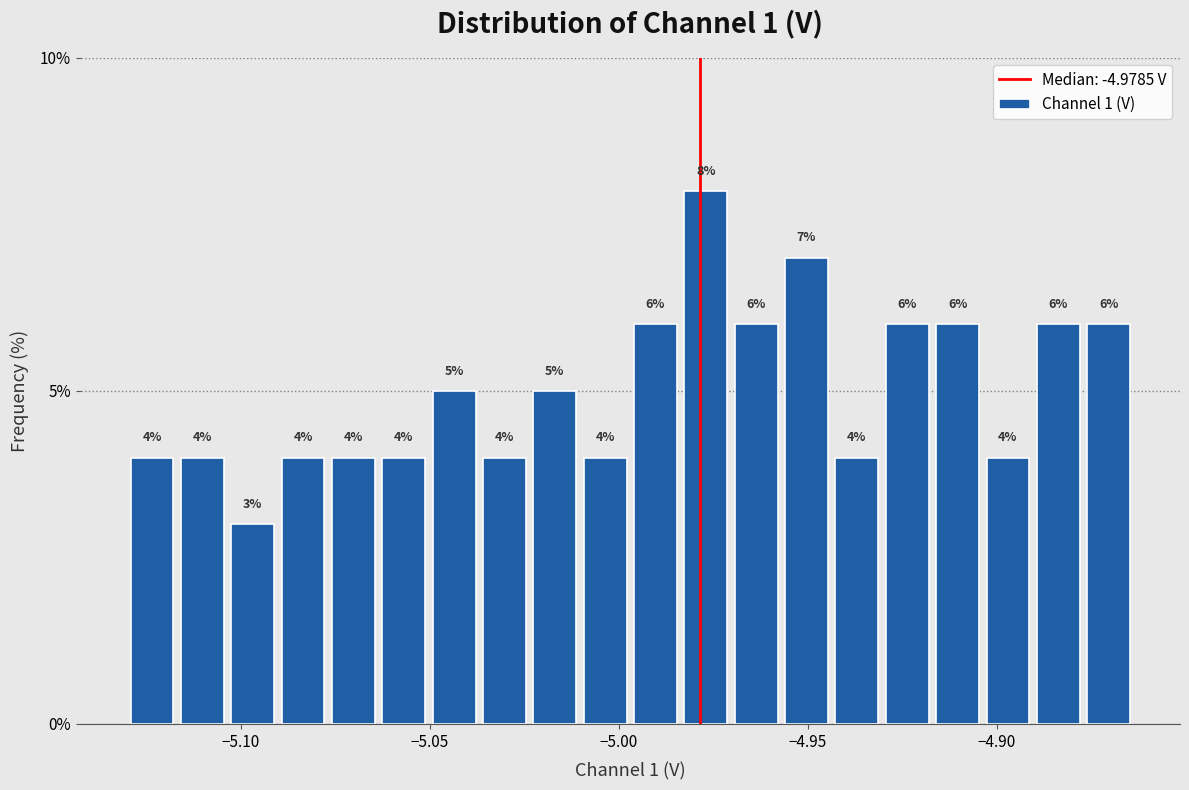

Read against the x-axis, roughly where is the centre of the tallest bar?

-4.975